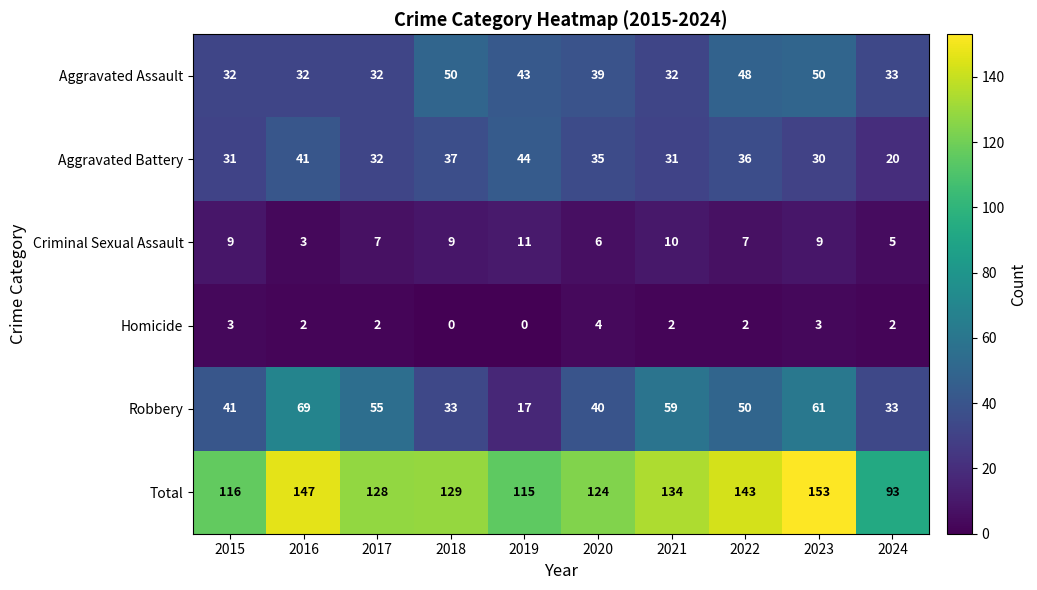

What is the difference between the maximum and minimum values in the Aggravated Assault series?

18